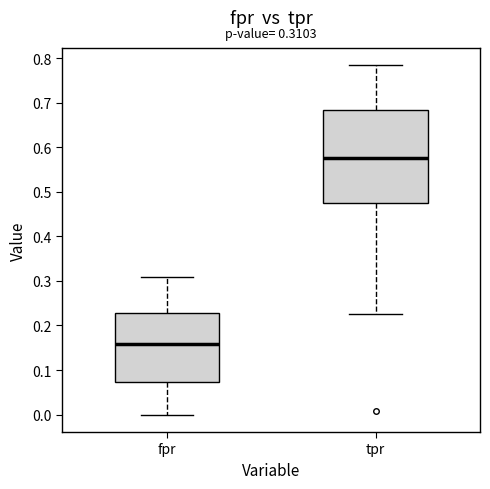

Which box's median line is the highest?

tpr